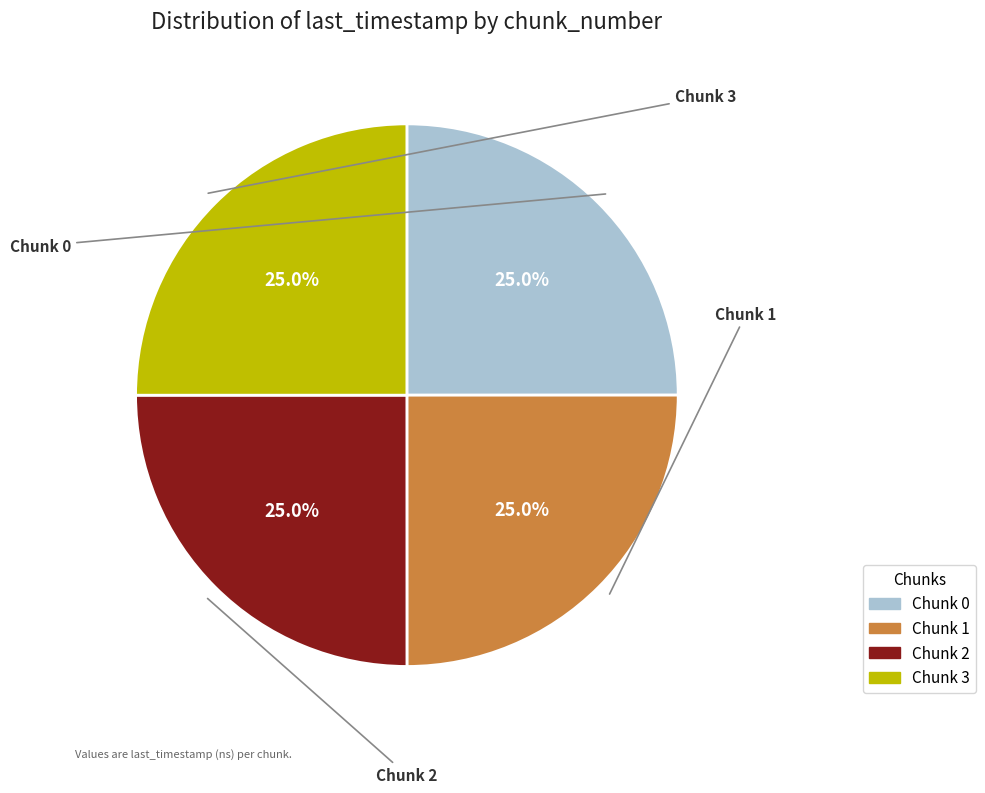

What percentage is NOT represented by Chunk 1?

75.0%